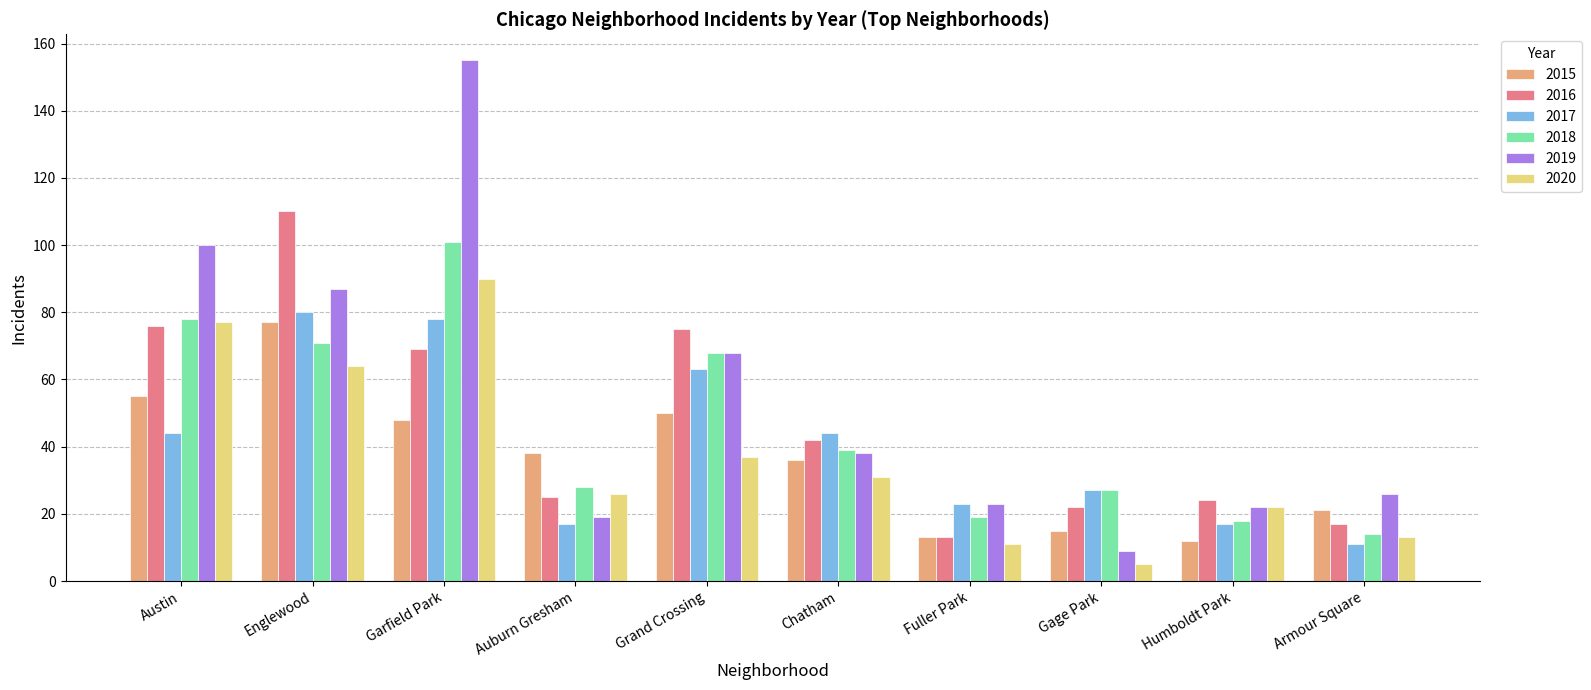

Does the chart contain any negative values?

No